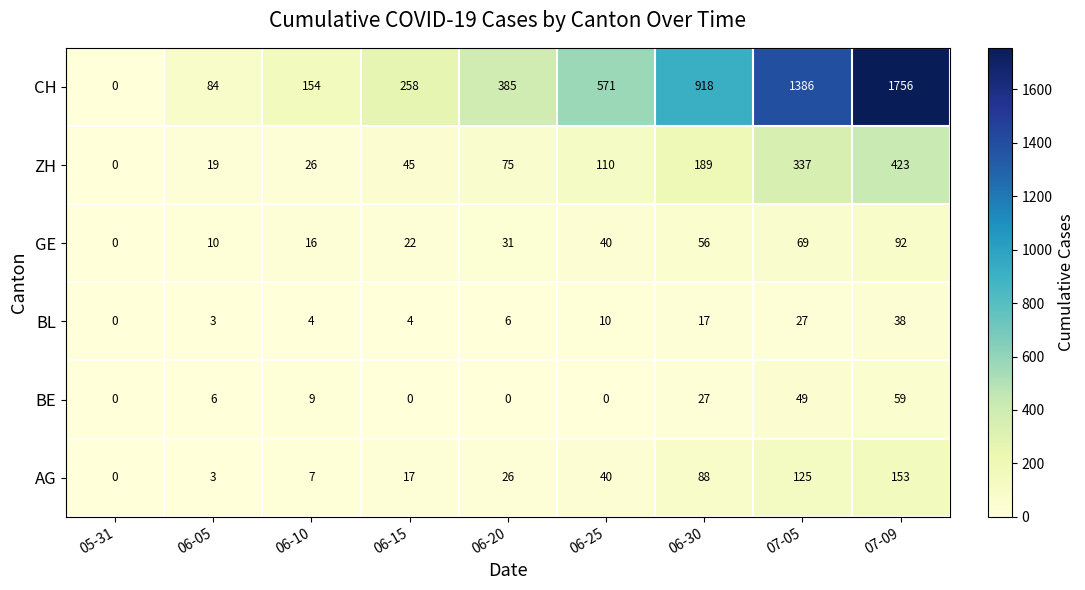

What is the difference between the maximum and minimum values in the BL series?

38